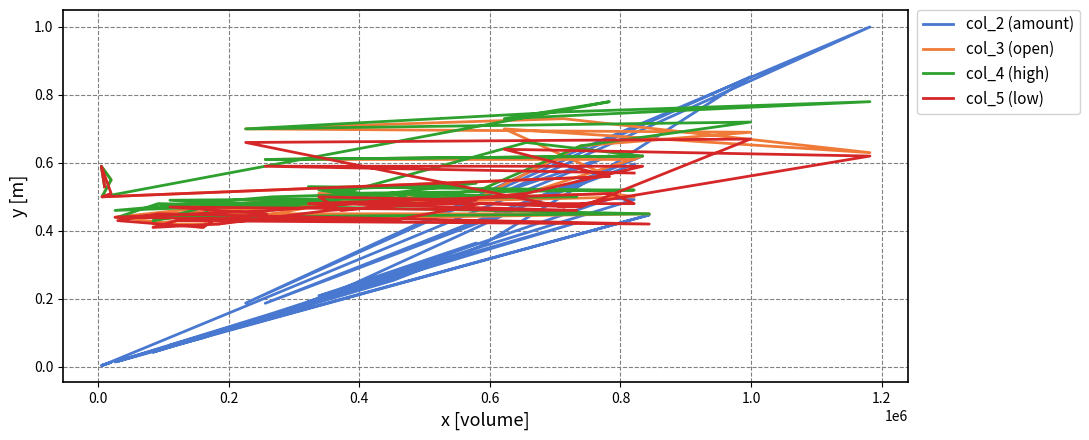

How many intersections are there between col_2 (amount) and col_5 (low)?

13